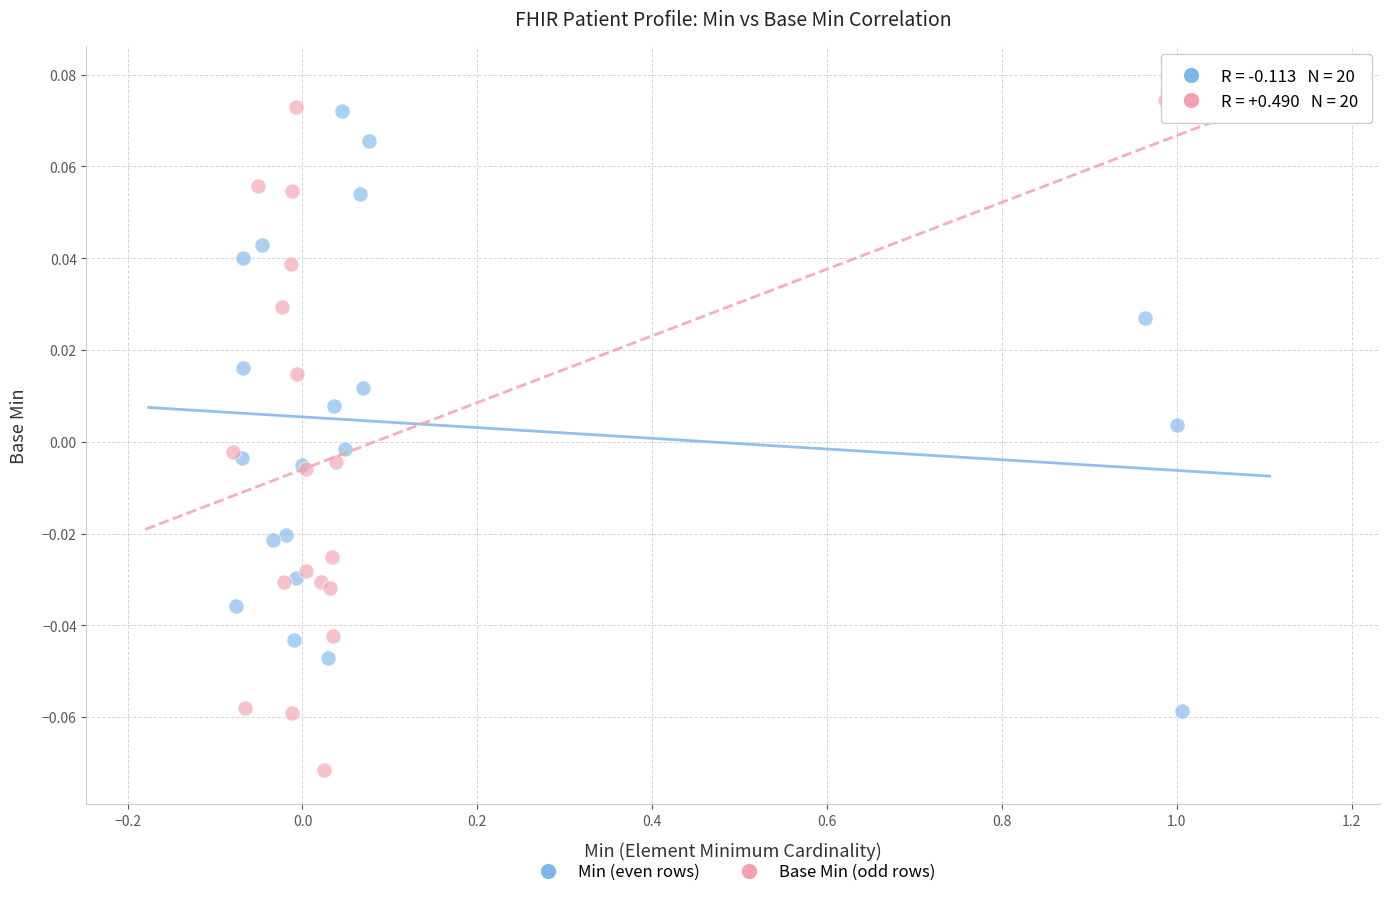

Which series has the widest spread of Y values?

Base Min (odd rows)